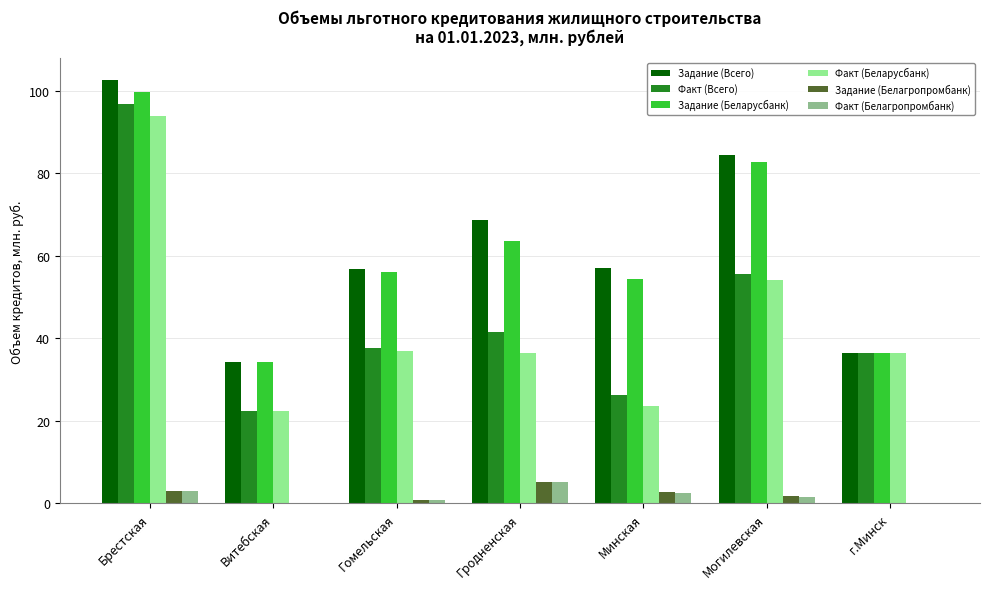

True or false: Факт (Беларусбанк) has a value of 33.0 at Витебская.

False